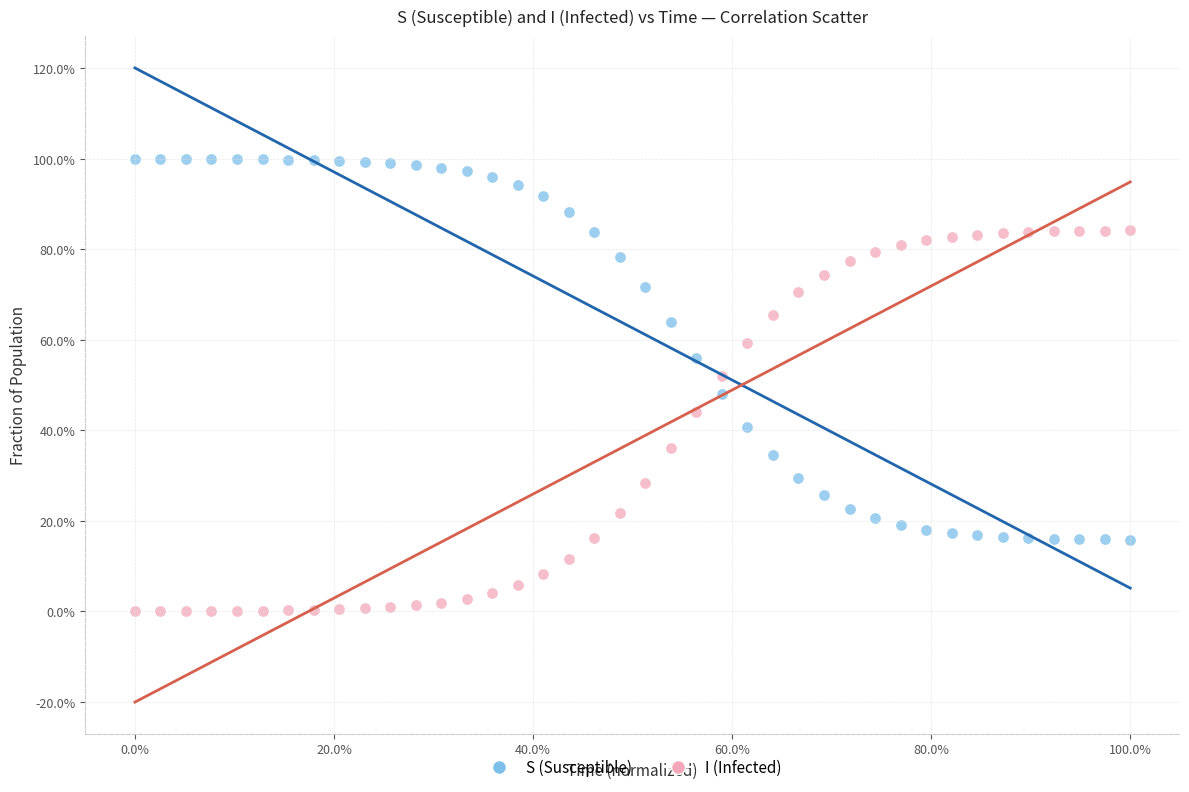

Which series contains the lowest Y value?

I (Infected)